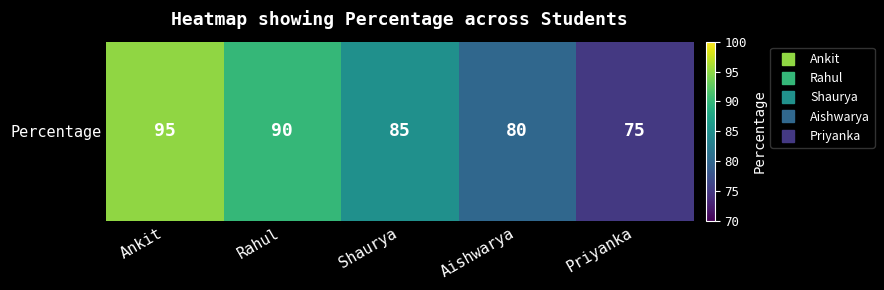

Is it true that the value at Aishwarya is 80?

True